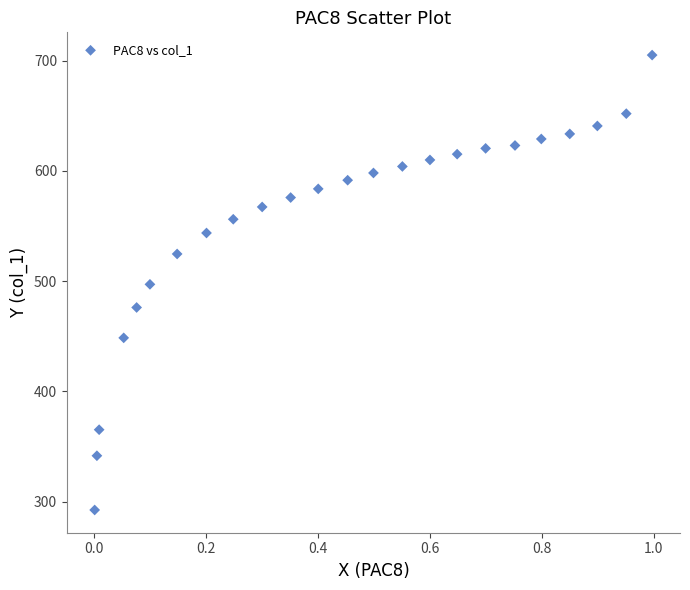

What is the range of Y values (max minus min)?

412.5